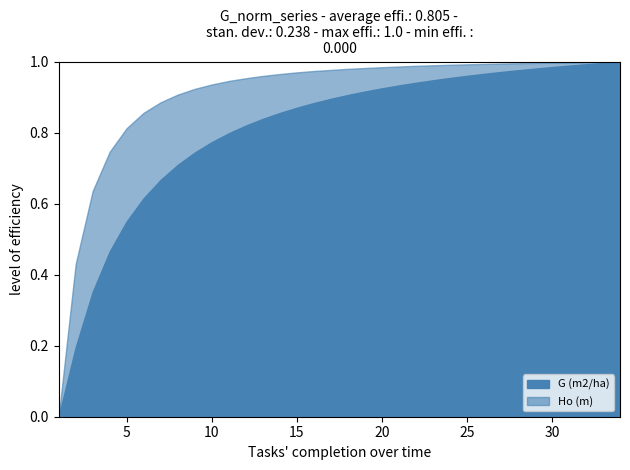

How many lines are shown in the chart?

2